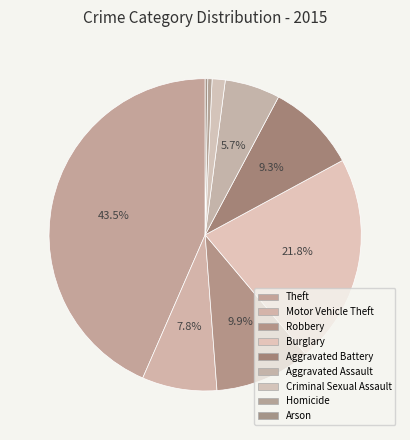

The Aggravated Assault slice represents 1% of the pie. True or false?

False